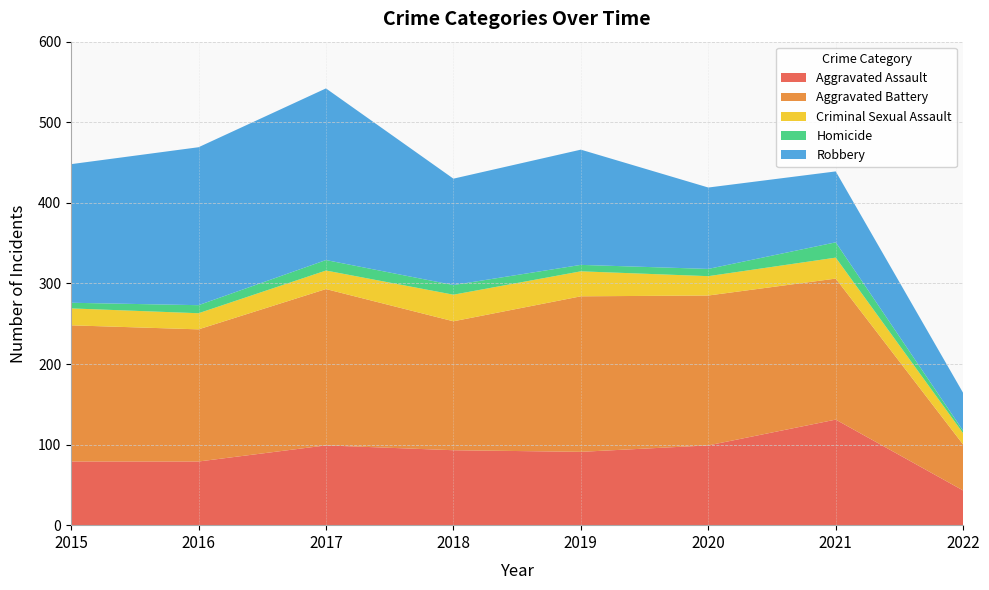

Reading left to right, what are all the values shown in this chart?

Aggravated Assault: 79	79	99	93	91	99	131	43
Aggravated Battery: 169	164	194	160	193	186	175	57
Criminal Sexual Assault: 21	20	23	33	31	24	26	14
Homicide: 7	10	13	12	8	9	19	3
Robbery: 172	196	213	132	143	101	88	47